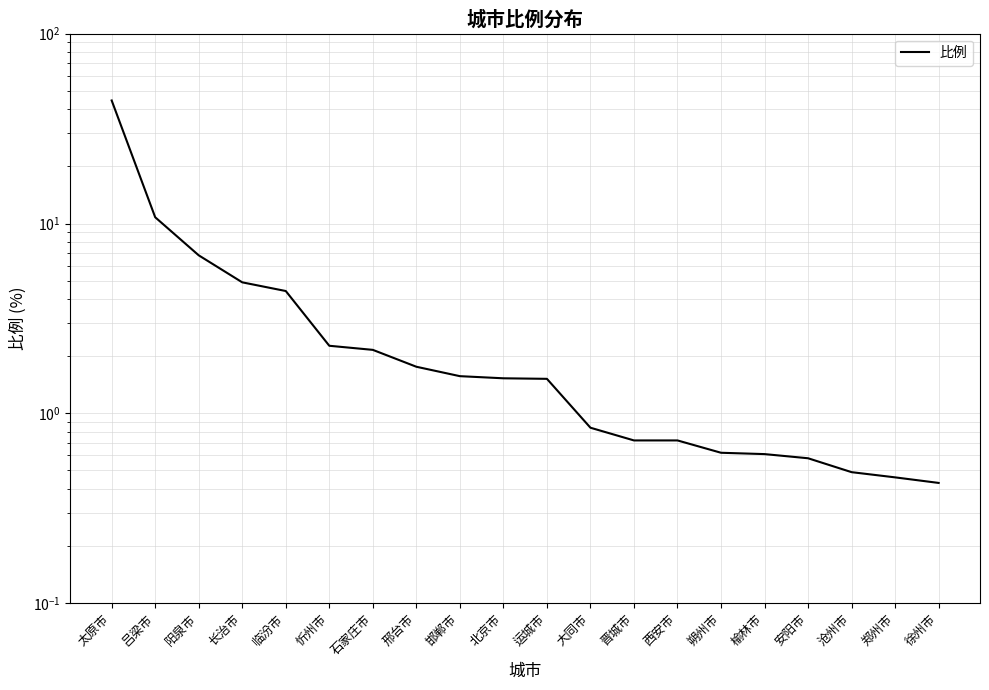

Read the value at 长治市.

4.9